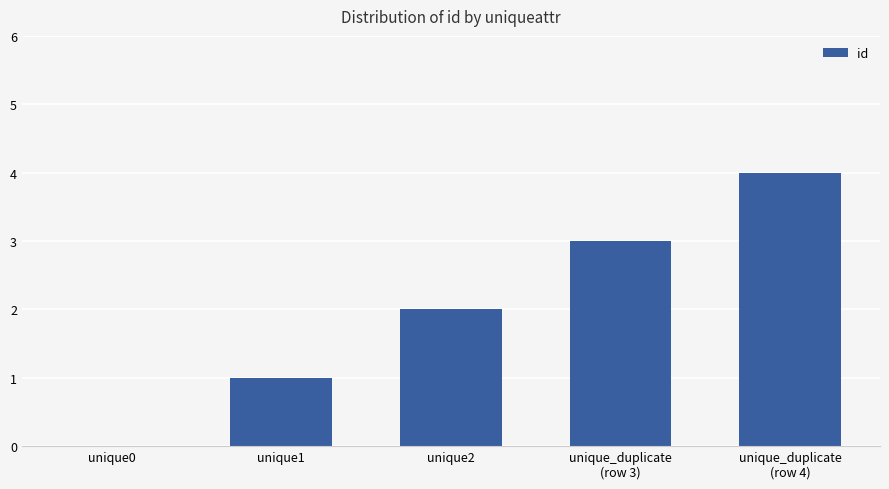

Is it true that the value at unique2 is 3?

False